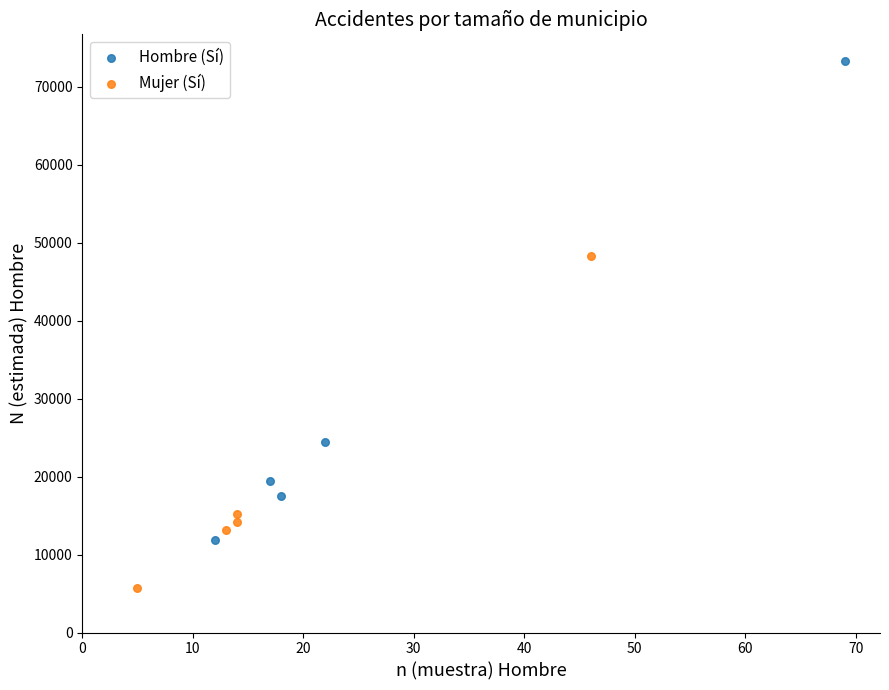

Which series reaches the maximum Y coordinate?

Hombre (Sí)